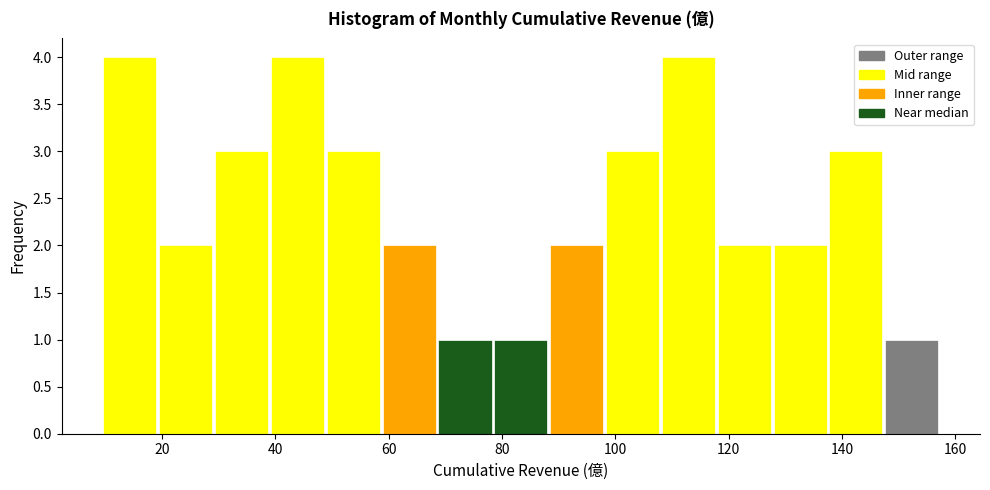

What is the height of the bar covering 138 to 148 on the x-axis? Neither the bar edges nor the heights are printed on the chart, so give them approximately, as read against the axes.

3